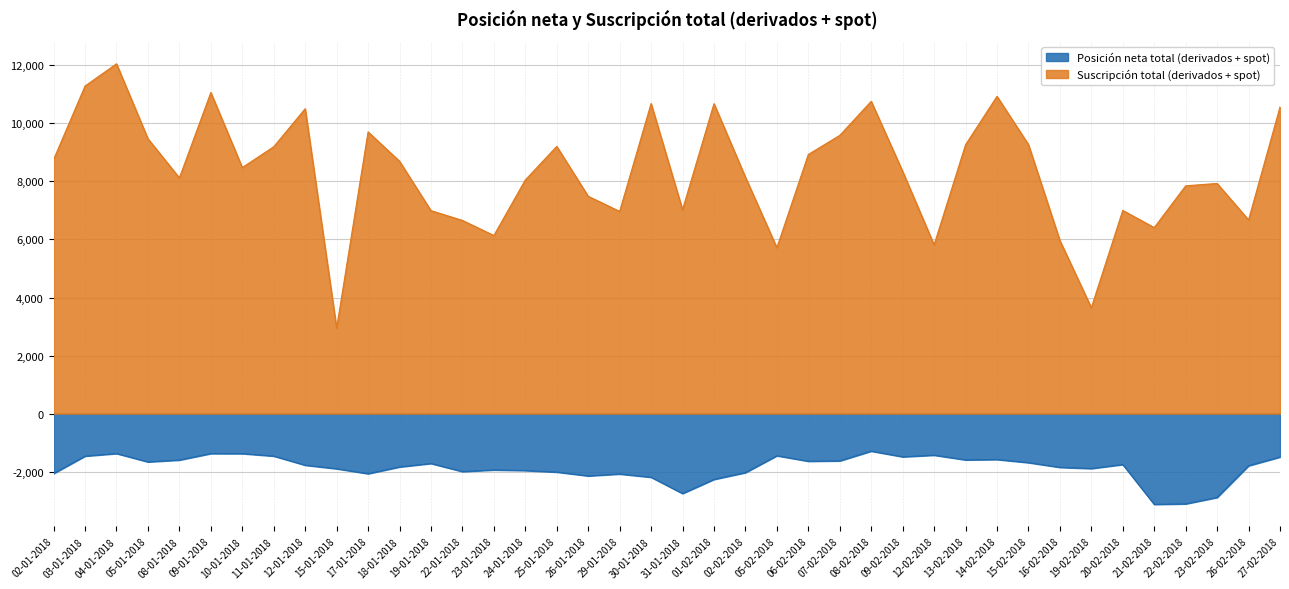

Reading left to right, transcribe all the data shown in this chart.

Posición neta total (derivados + spot): 02-01-2018=-2063	03-01-2018=-1464	04-01-2018=-1375	05-01-2018=-1663	08-01-2018=-1599	09-01-2018=-1376	10-01-2018=-1378	11-01-2018=-1463	12-01-2018=-1777	15-01-2018=-1899	17-01-2018=-2070	18-01-2018=-1837	19-01-2018=-1718	22-01-2018=-1996	23-01-2018=-1940	24-01-2018=-1960	25-01-2018=-2014	26-01-2018=-2146	29-01-2018=-2080	30-01-2018=-2192	31-01-2018=-2753	01-02-2018=-2266	02-02-2018=-2033	05-02-2018=-1451	06-02-2018=-1640	07-02-2018=-1628	08-02-2018=-1293	09-02-2018=-1488	12-02-2018=-1432	13-02-2018=-1594	14-02-2018=-1581	15-02-2018=-1689	16-02-2018=-1851	19-02-2018=-1892	20-02-2018=-1753	21-02-2018=-3127	22-02-2018=-3109	23-02-2018=-2888	26-02-2018=-1796	27-02-2018=-1495
Suscripción total (derivados + spot): 02-01-2018=8756	03-01-2018=11287	04-01-2018=12052	05-01-2018=9470	08-01-2018=8122	09-01-2018=11064	10-01-2018=8478	11-01-2018=9195	12-01-2018=10505	15-01-2018=2943	17-01-2018=9707	18-01-2018=8695	19-01-2018=6994	22-01-2018=6657	23-01-2018=6136	24-01-2018=8050	25-01-2018=9207	26-01-2018=7488	29-01-2018=6967	30-01-2018=10684	31-01-2018=7027	01-02-2018=10679	02-02-2018=8146	05-02-2018=5717	06-02-2018=8929	07-02-2018=9586	08-02-2018=10760	09-02-2018=8344	12-02-2018=5815	13-02-2018=9264	14-02-2018=10931	15-02-2018=9271	16-02-2018=5965	19-02-2018=3648	20-02-2018=7001	21-02-2018=6409	22-02-2018=7849	23-02-2018=7929	26-02-2018=6674	27-02-2018=10564